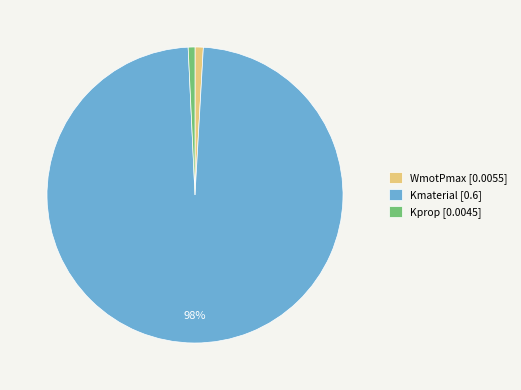

To the nearest percent, what percentage of the pie is WmotPmax?

1%